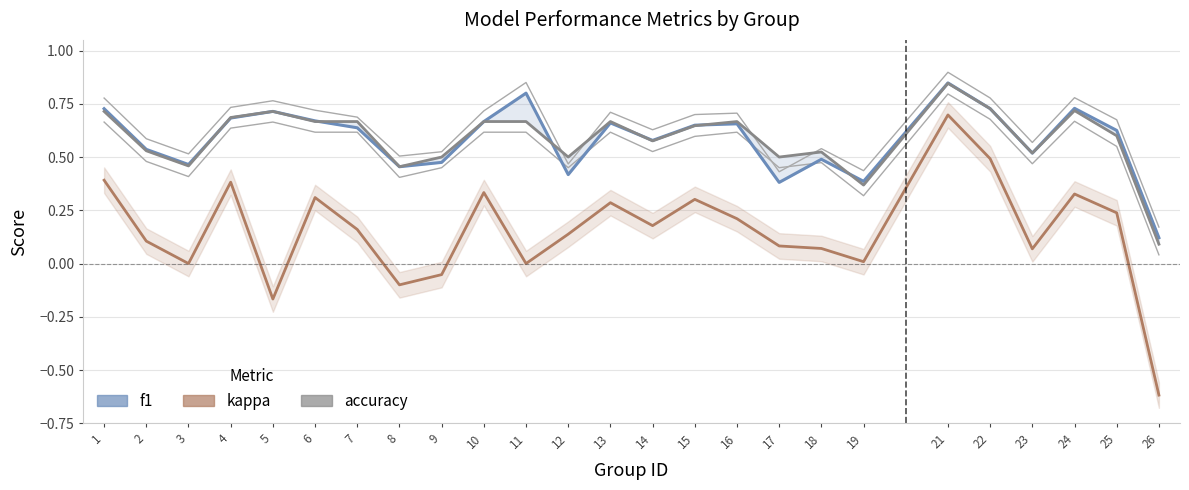

How many lines are shown in the chart?

3